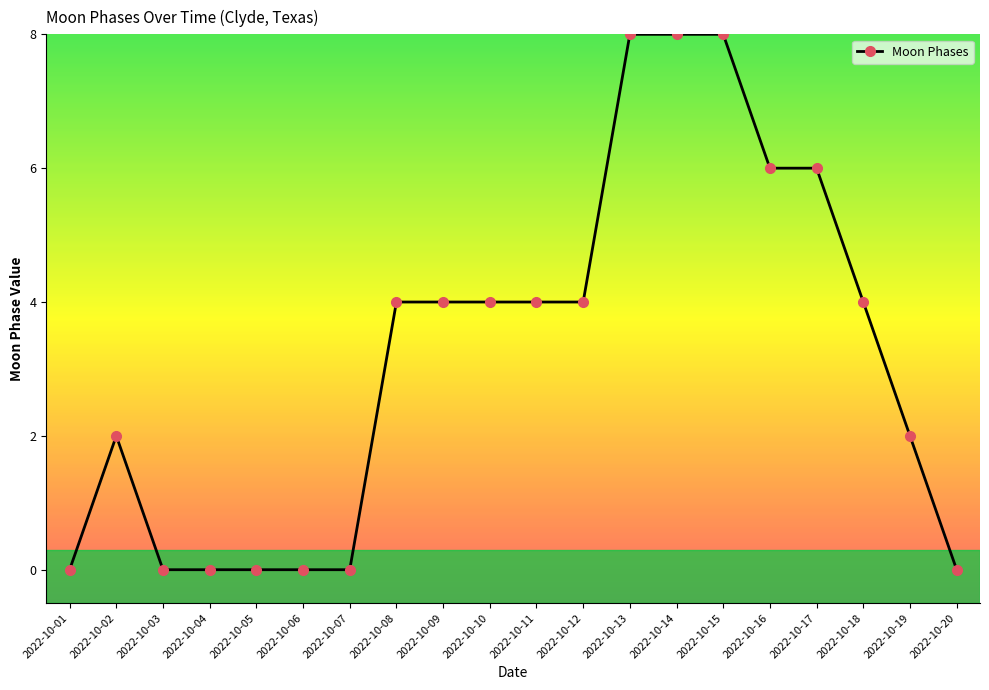

How many lines are shown in the chart?

1